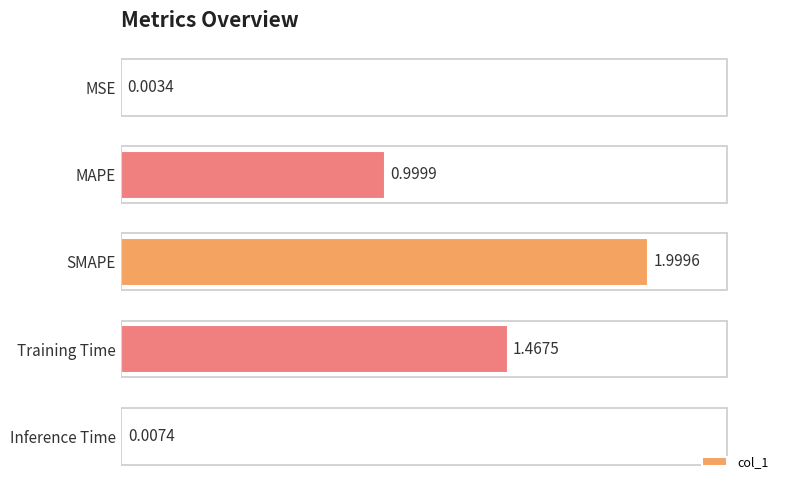

Between Inference Time and MAPE, which is larger?

MAPE